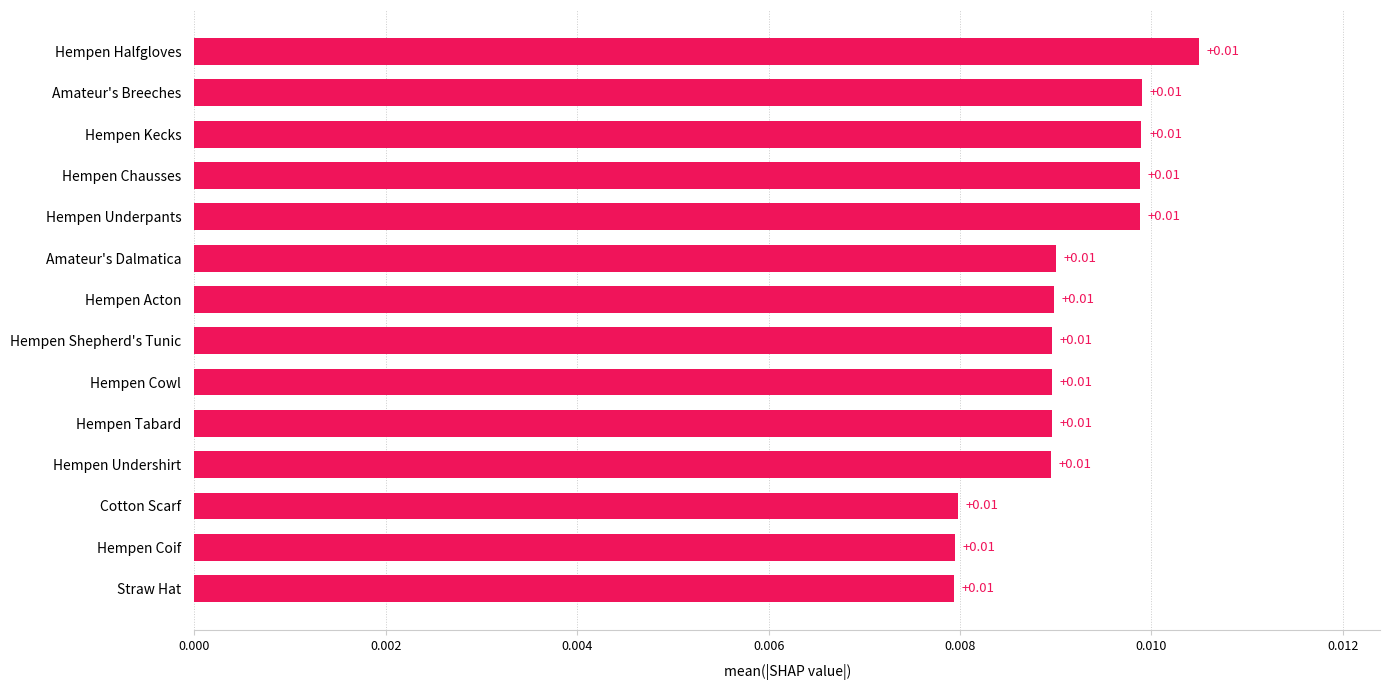

Count the number of categories in the chart.

14